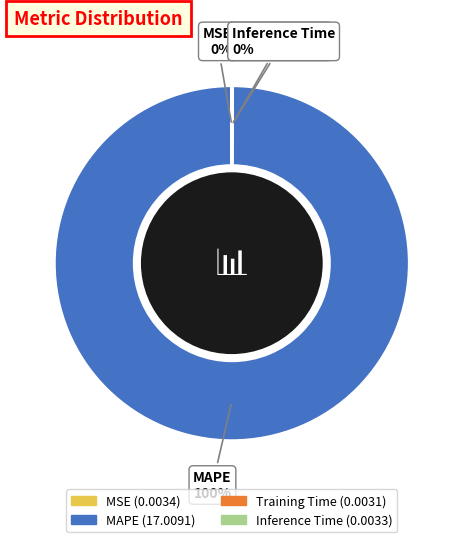

Which category accounts for the majority?

MAPE